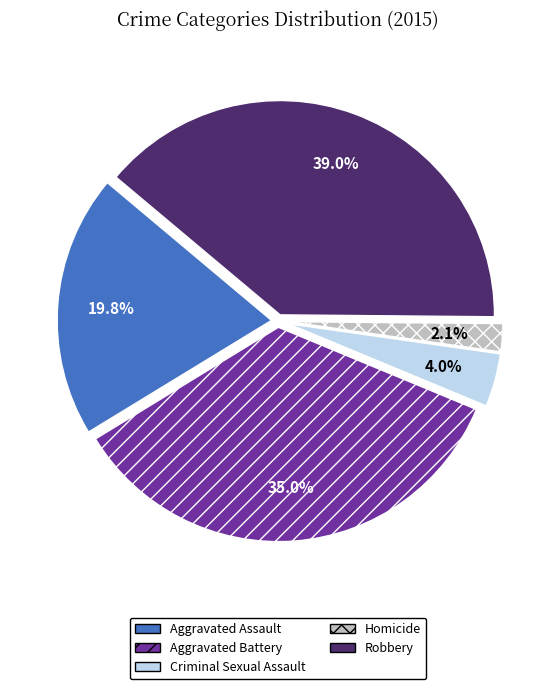

To the nearest percent, what is the average slice percentage?

20%